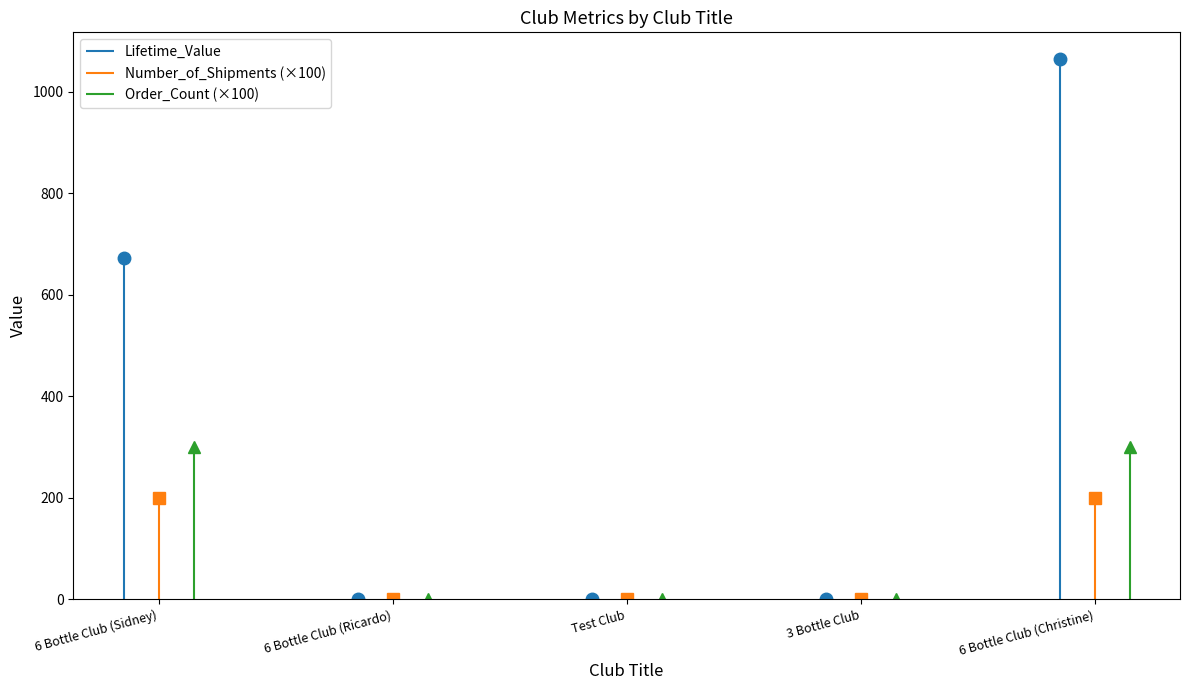

True or false: Number_of_Shipments and Order_Count intersect in this chart.

False